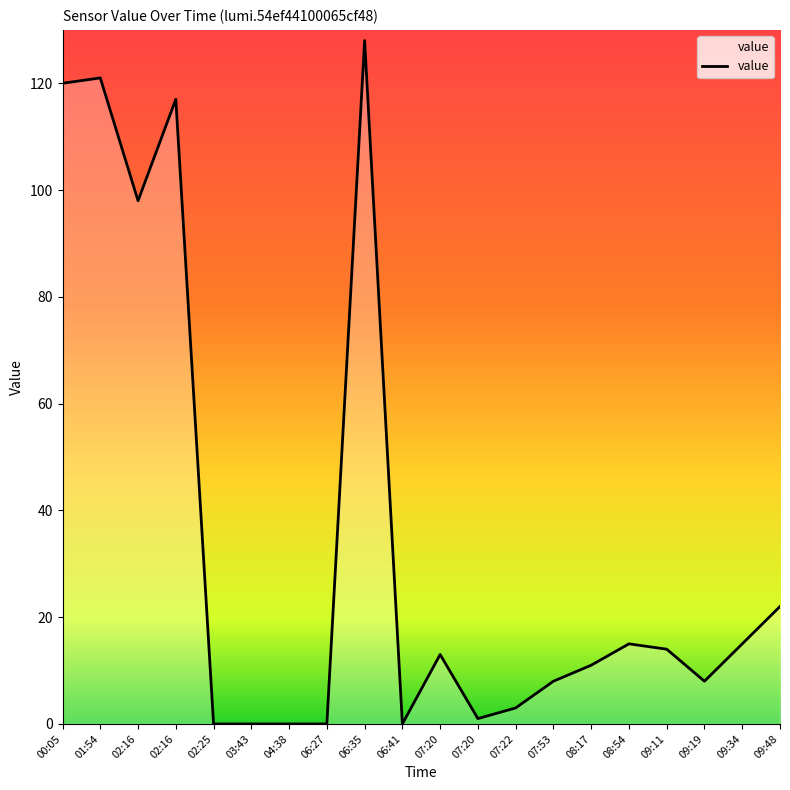

What is the label of the 8th point from the right?

07:22